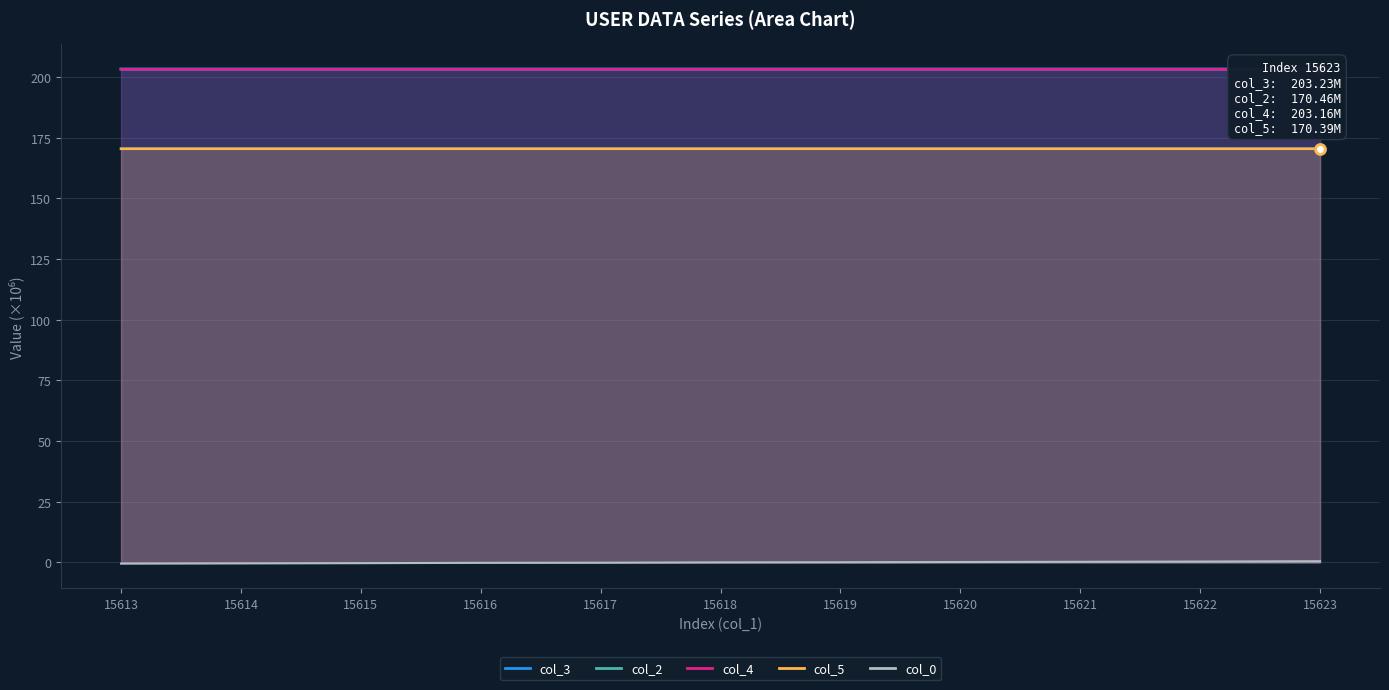

Is the value of col_3 at 15616 greater than the value of col_0 at 15622?

Yes